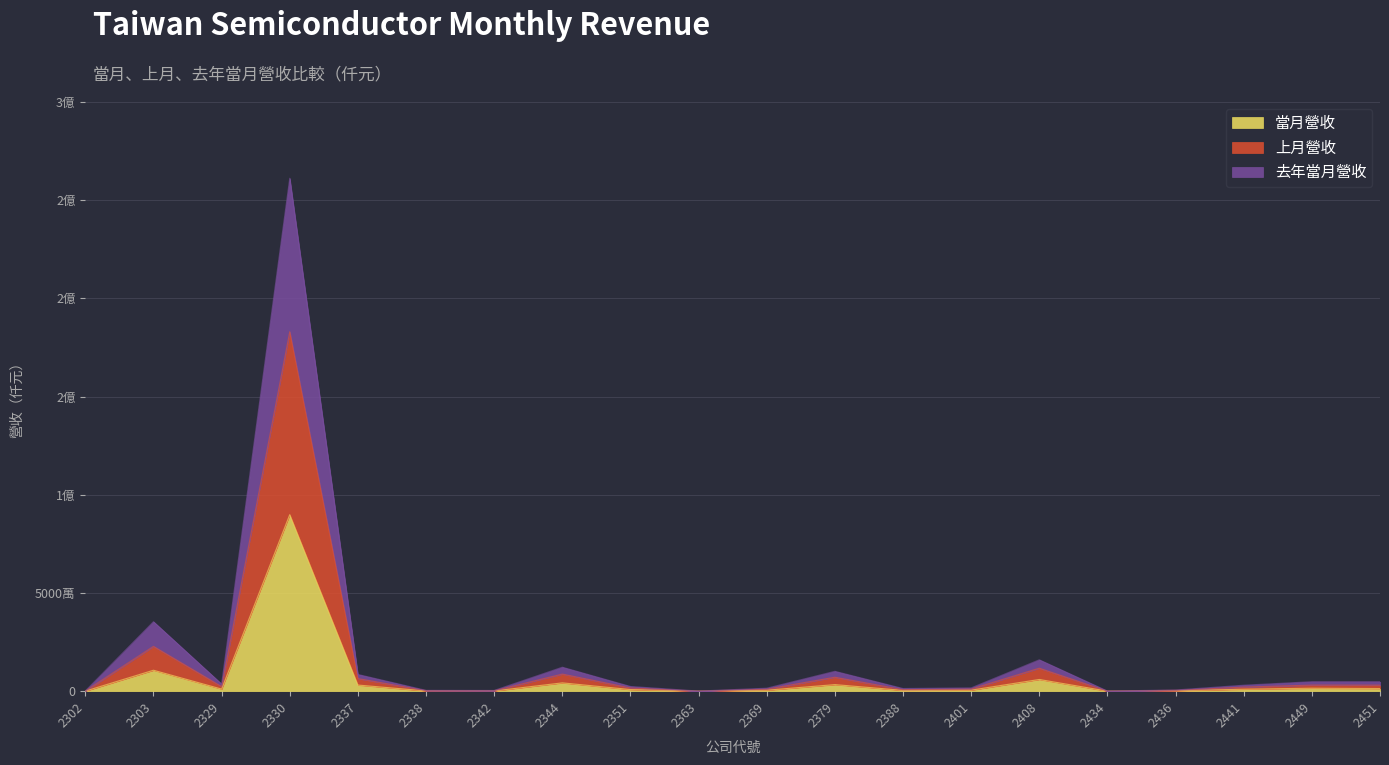

What is the smallest value displayed?

24631